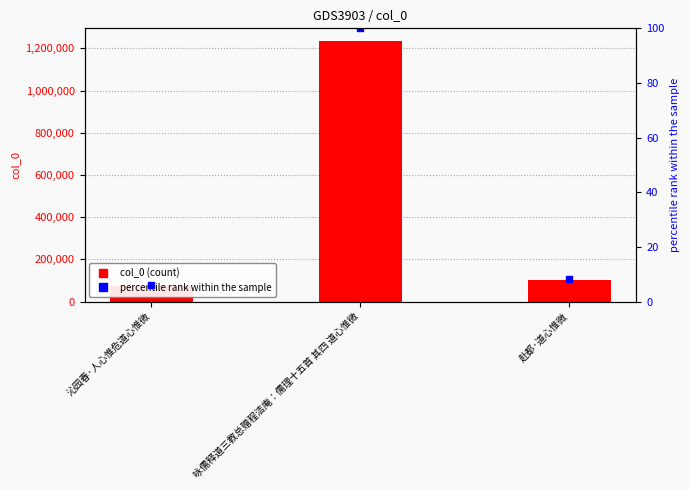

How many groups of bars are there?

3